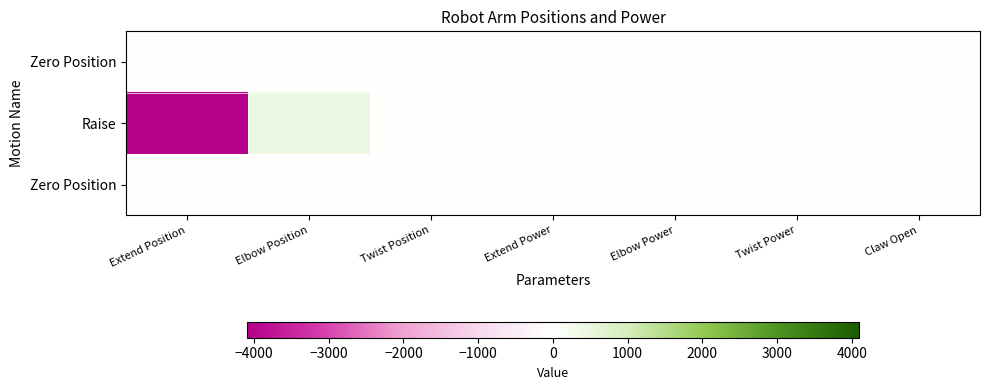

What is the spread (max minus min) of values at Elbow Position?

430